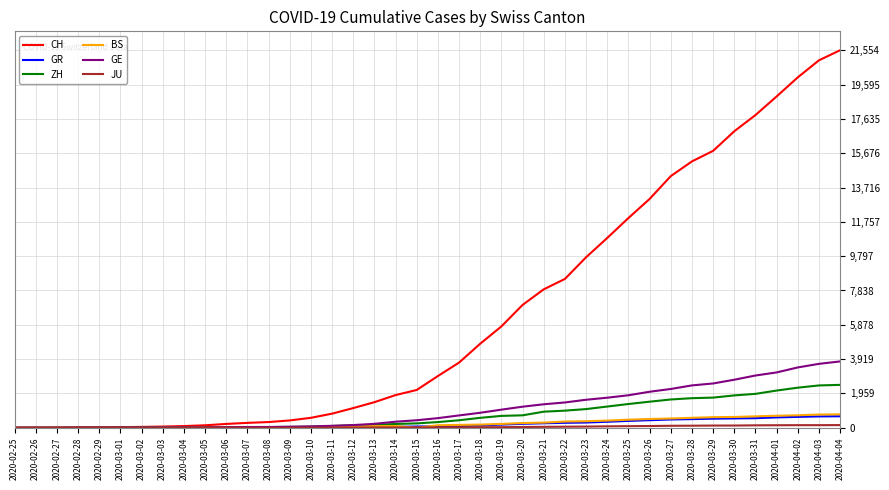

Which series has the largest range (max minus min)?

CH